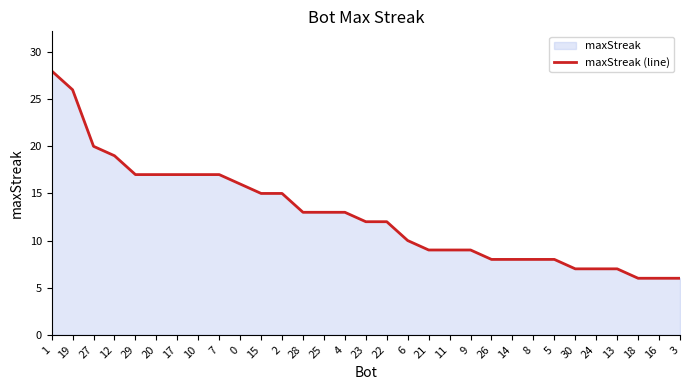

Reading left to right, list all the values displayed in this chart.

28	26	20	19	17	17	17	17	17	16	15	15	13	13	13	12	12	10	9	9	9	8	8	8	8	7	7	7	6	6	6